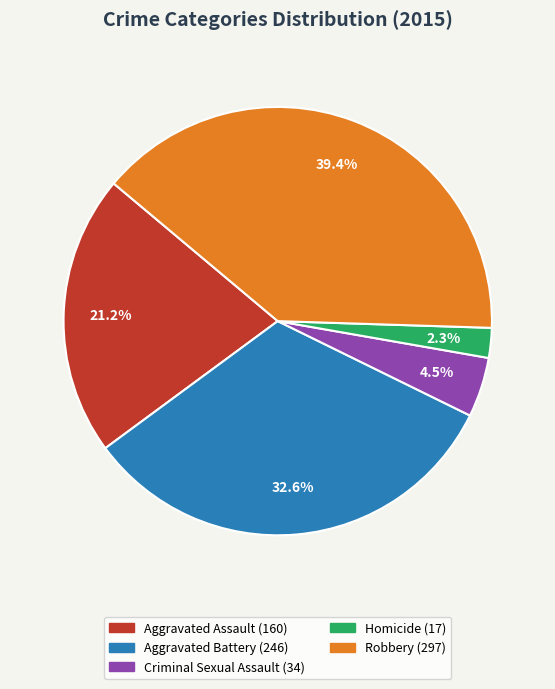

Rank the categories by value from lowest to highest.

Homicide, Criminal Sexual Assault, Aggravated Assault, Aggravated Battery, Robbery